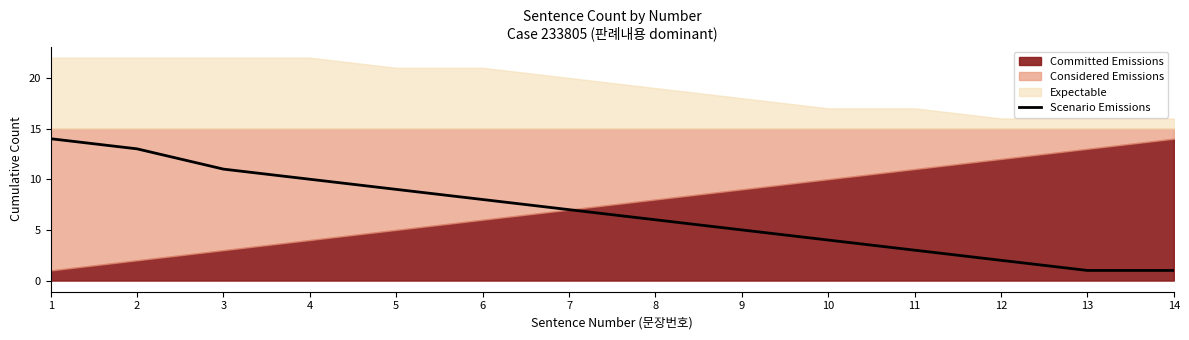

What is the minimum value shown in the chart?

1